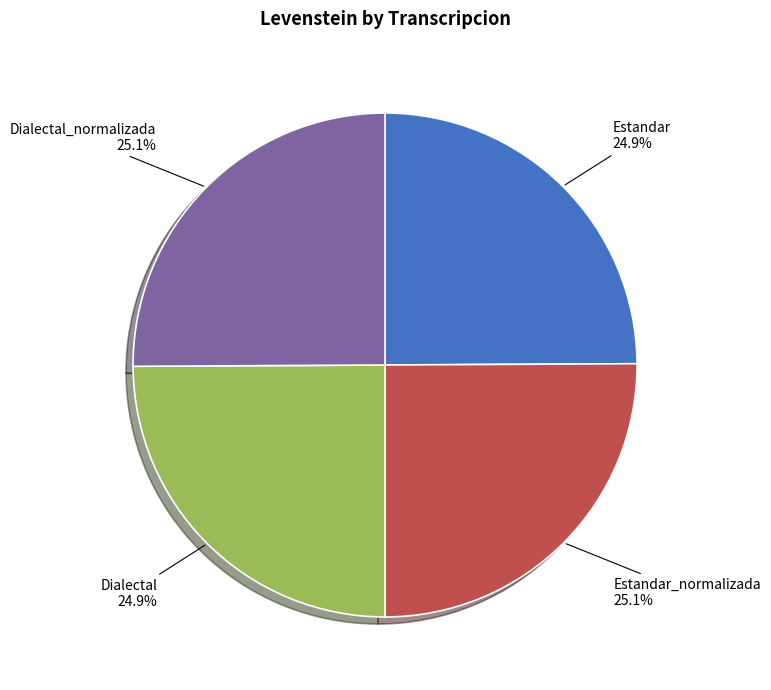

Does Dialectal_normalizada account for over 50% of the chart?

No